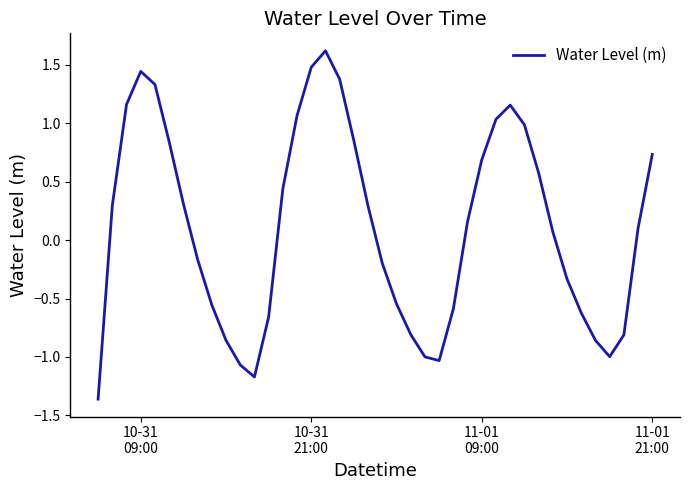

What is the difference between the maximum and minimum values?

3.0